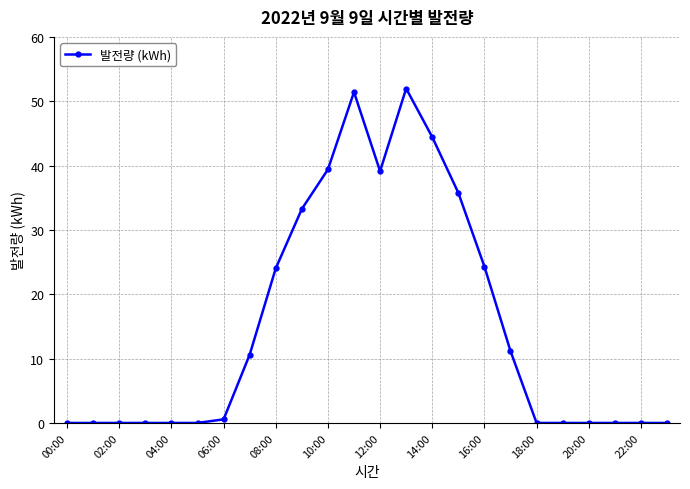

True or false: the data has more than 1 interior local peaks.

True